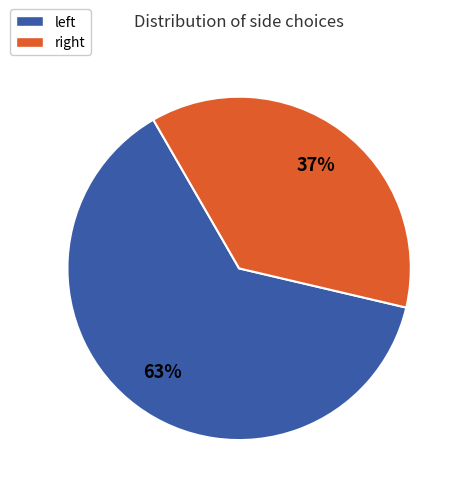

What is the majority slice?

left